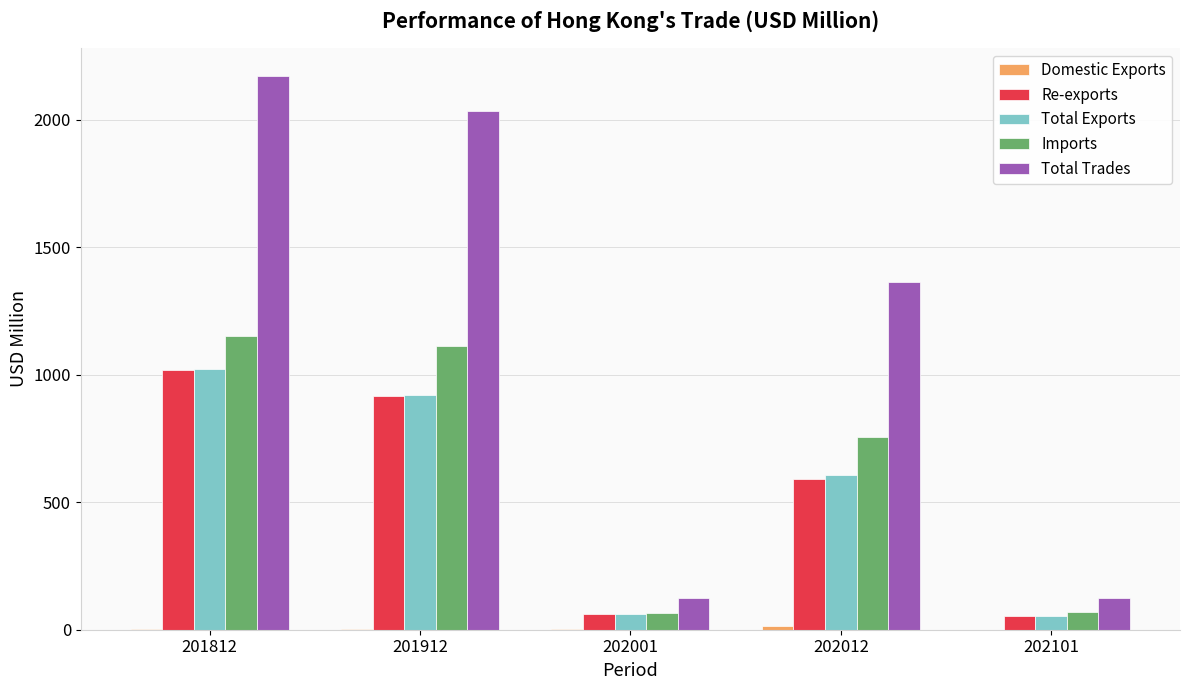

Where is Total Trades nearest to the value 1148?

202012